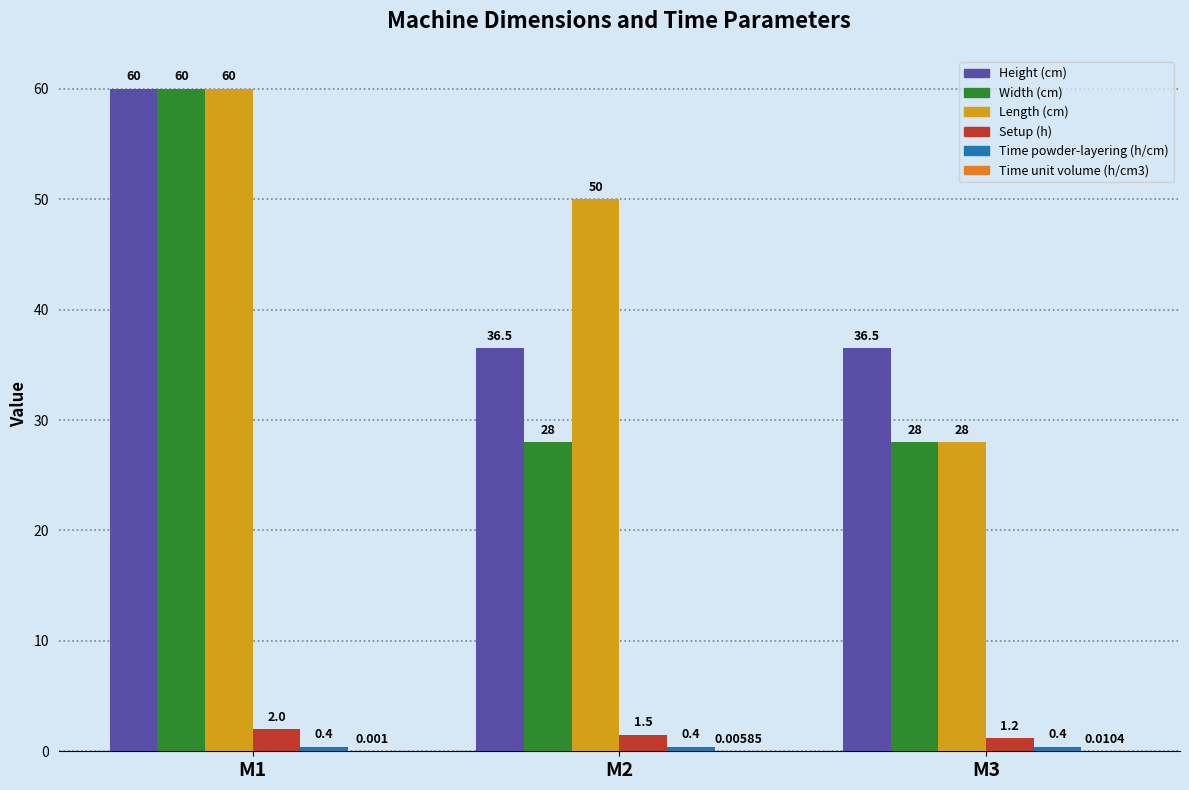

Count the number of data series in this chart.

6